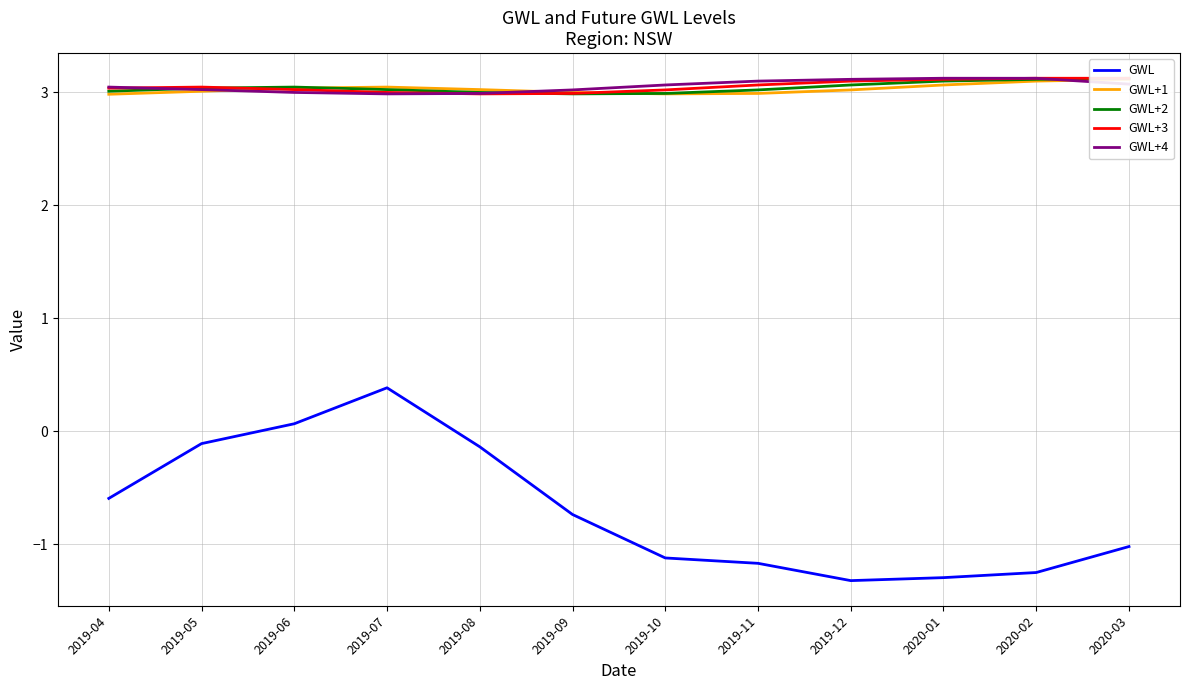

How many intersections are there between GWL+3 and GWL+1?

2